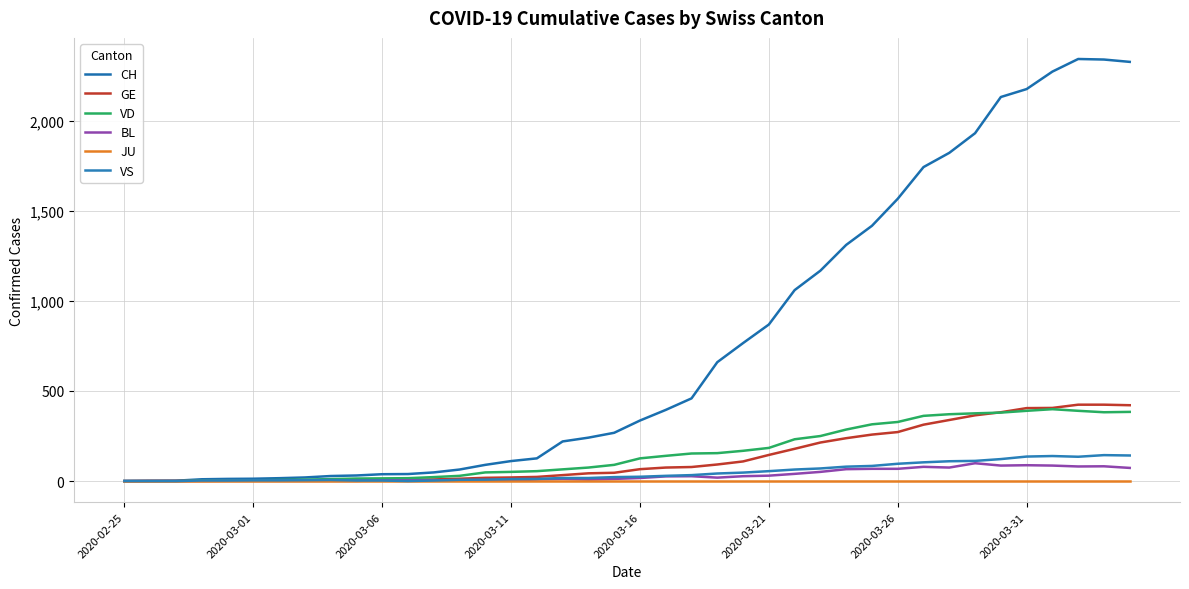

Does the chart display data point markers on the line(s)?

No